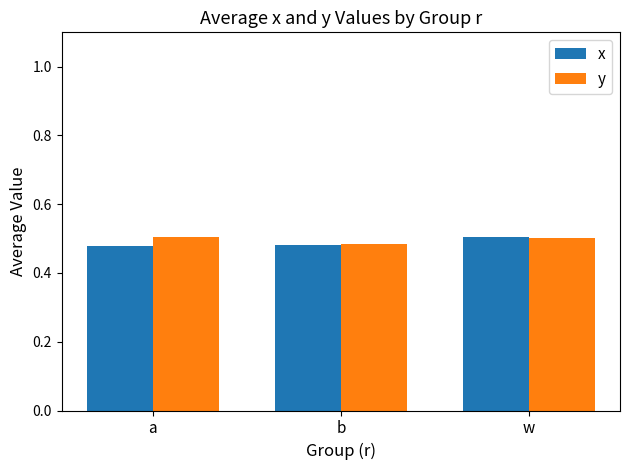

How many x values are between 0 and 1?

3